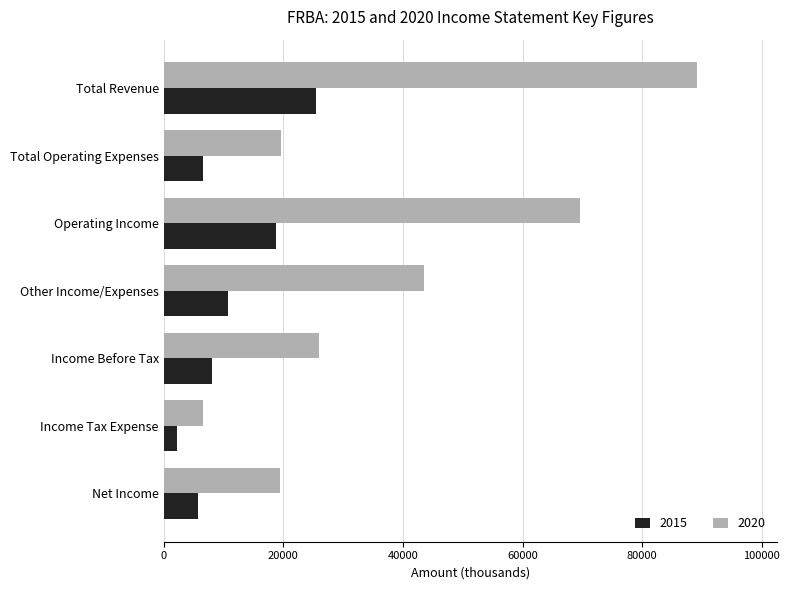

Is the value of 2015 at Income Before Tax greater than the value of 2020 at Net Income?

No